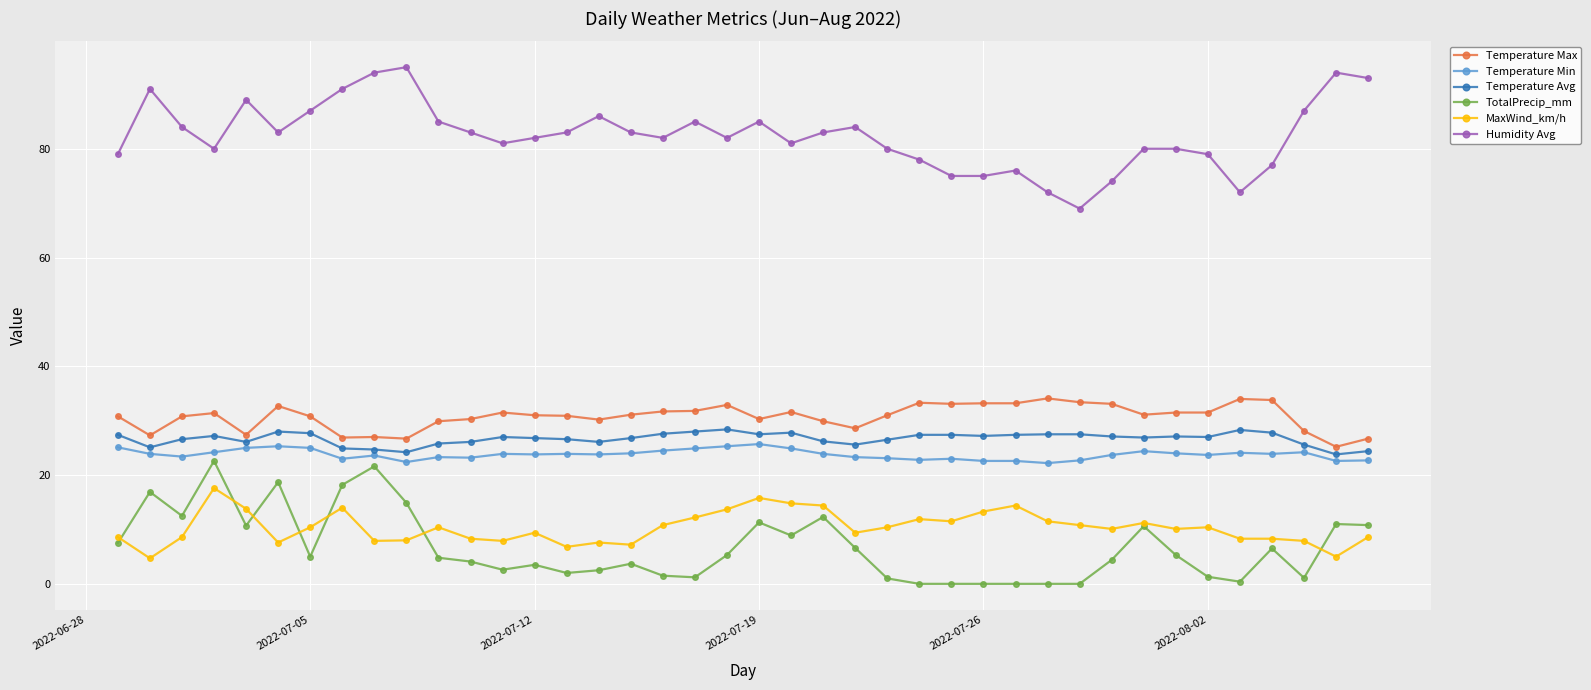

True or false: TotalPrecip_mm and Temperature Avg cross at least once.

False